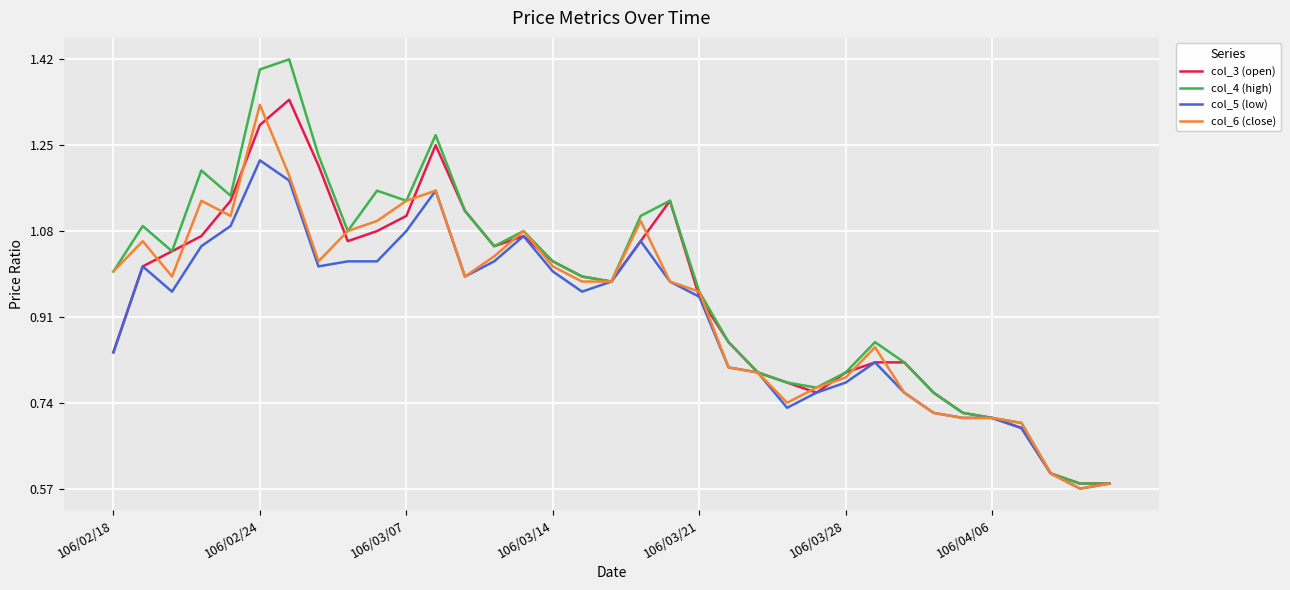

Which series has the largest range (max minus min)?

col_4 (high)